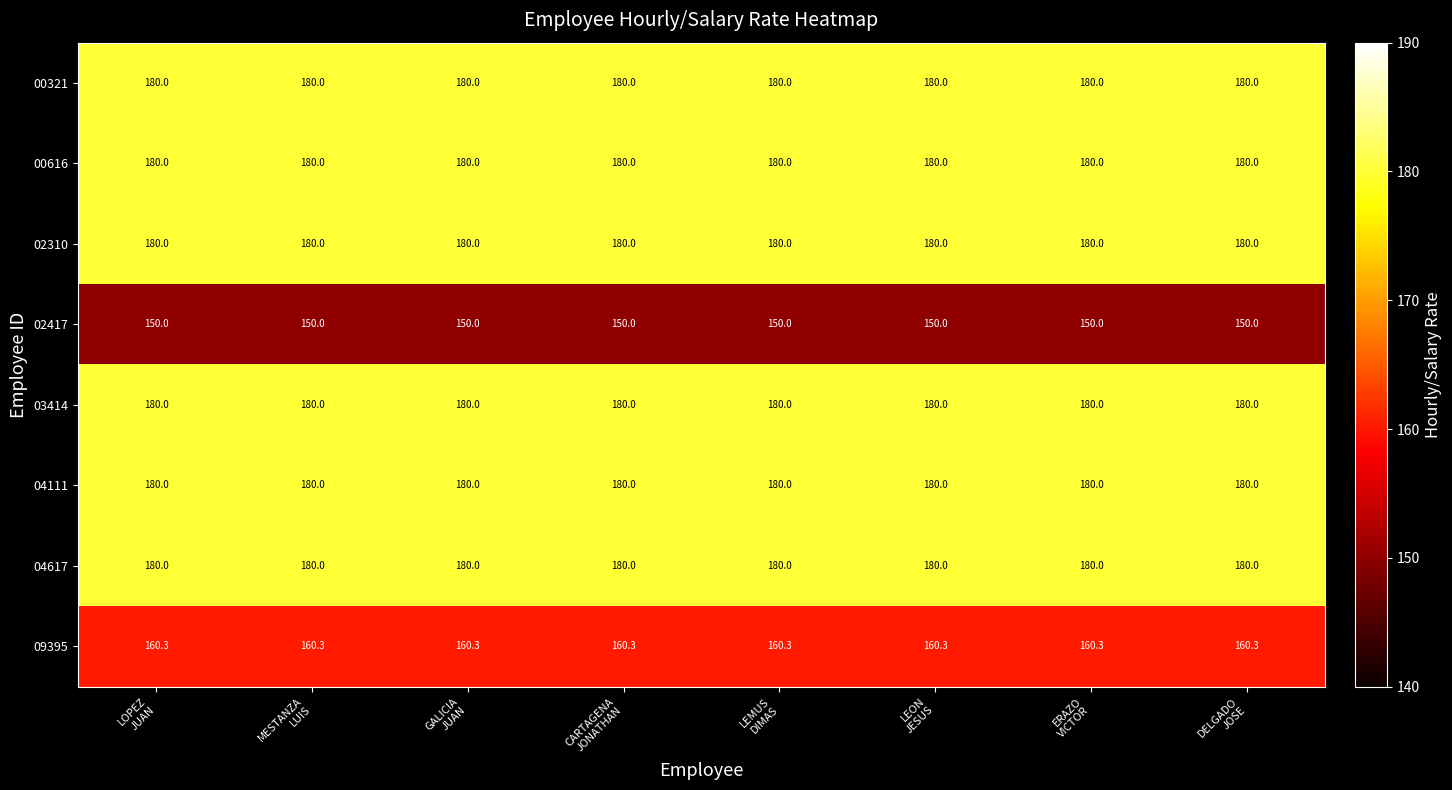

How many data points does each series have?

8